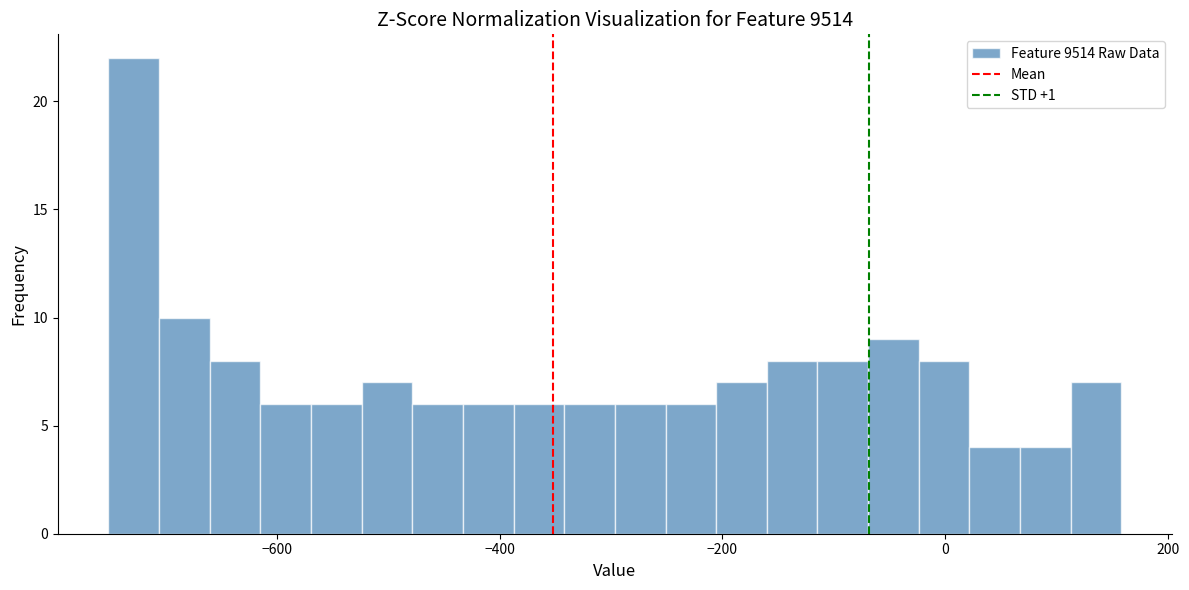

Around what value on the x-axis is the tallest bar? Give the approximate position of its centre, as read against the axis.

-720